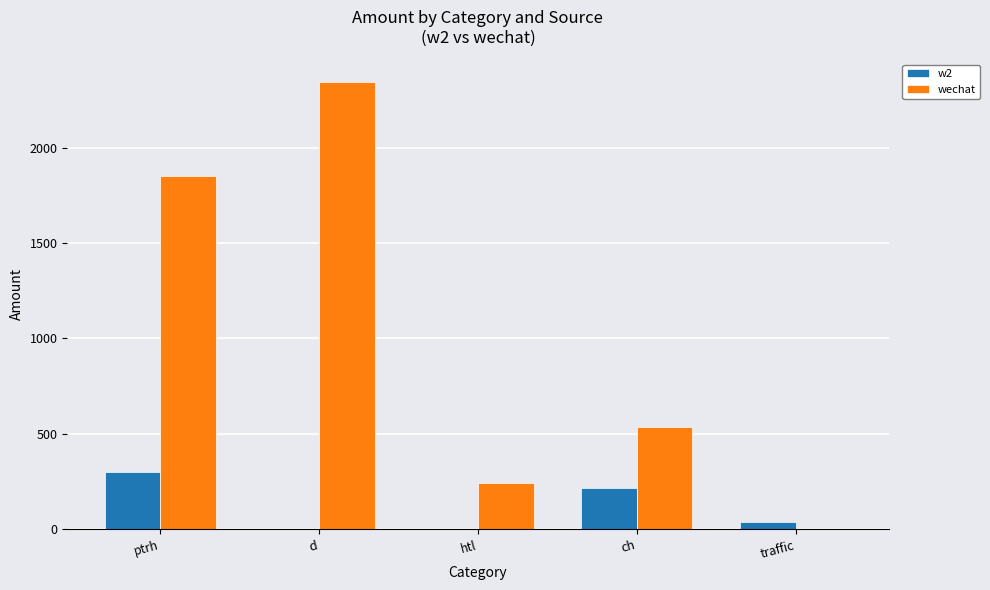

Read the wechat value at d, to the nearest 10.

2350